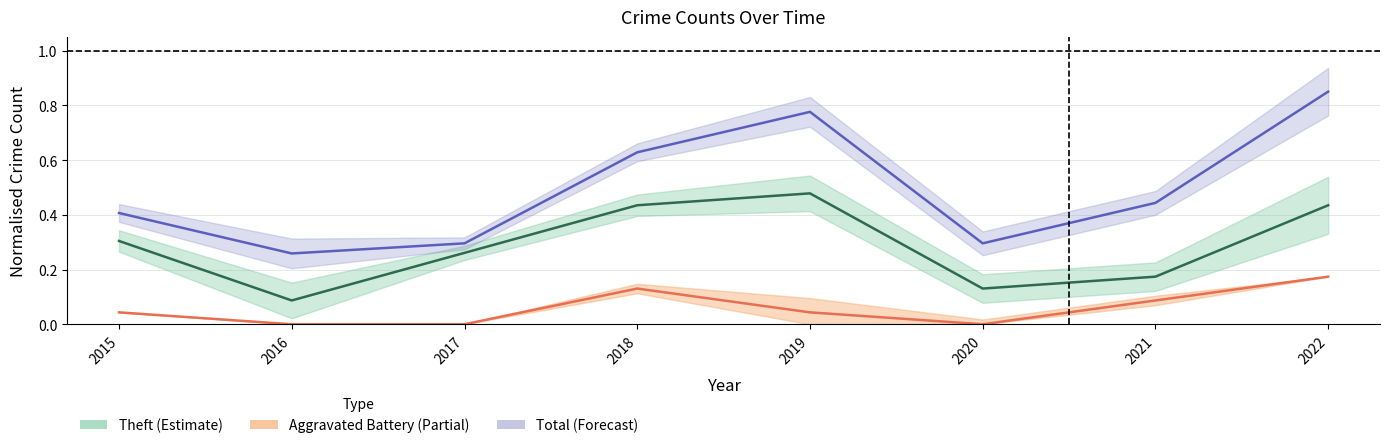

How many lines are shown in the chart?

3